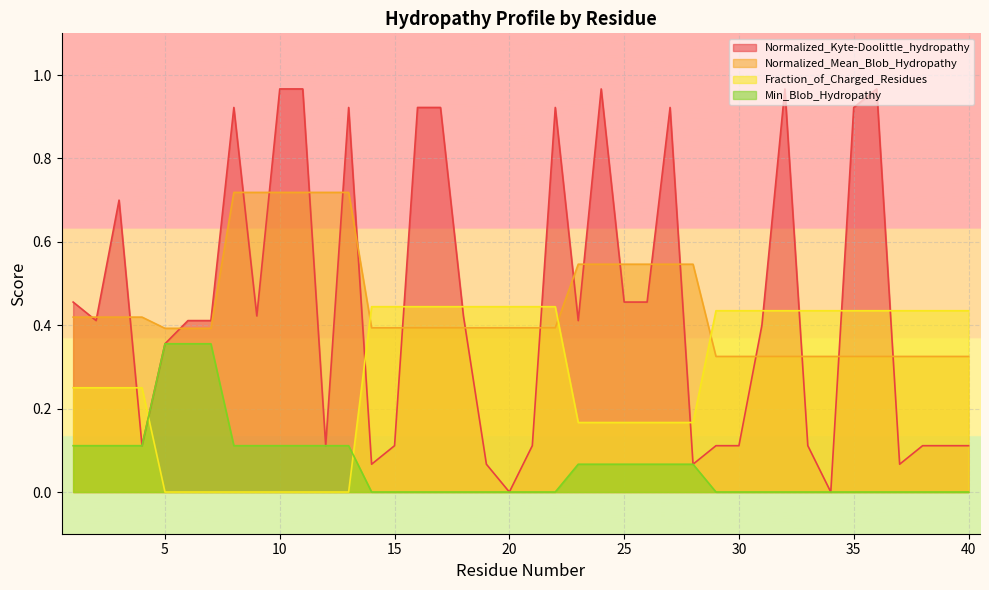

True or false: Normalized_Kyte-Doolittle_hydropathy has more than 0 points higher than both neighbors.

True